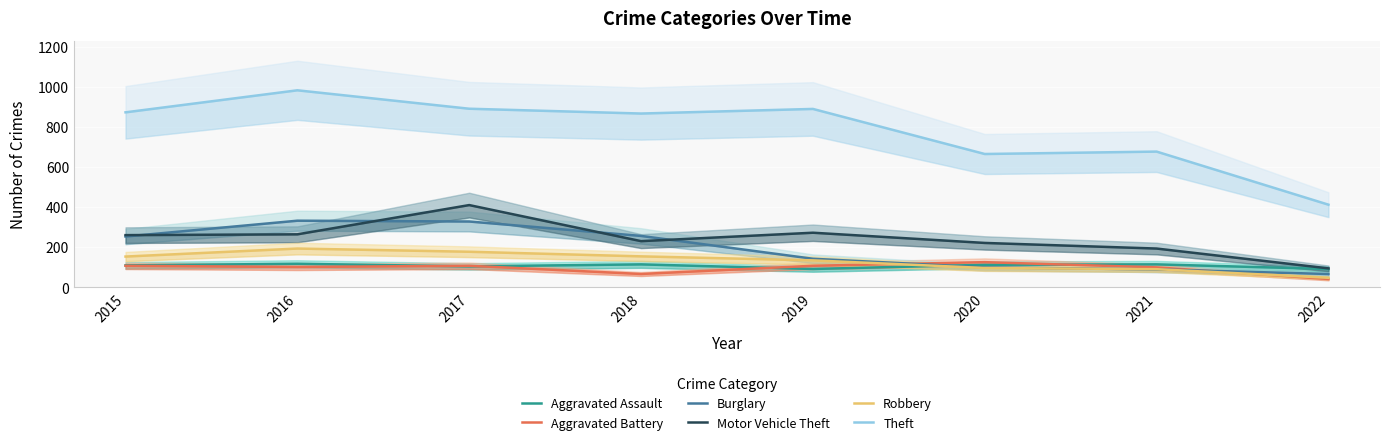

What is the sum of the Aggravated Battery values at 2016 and 2017?

210